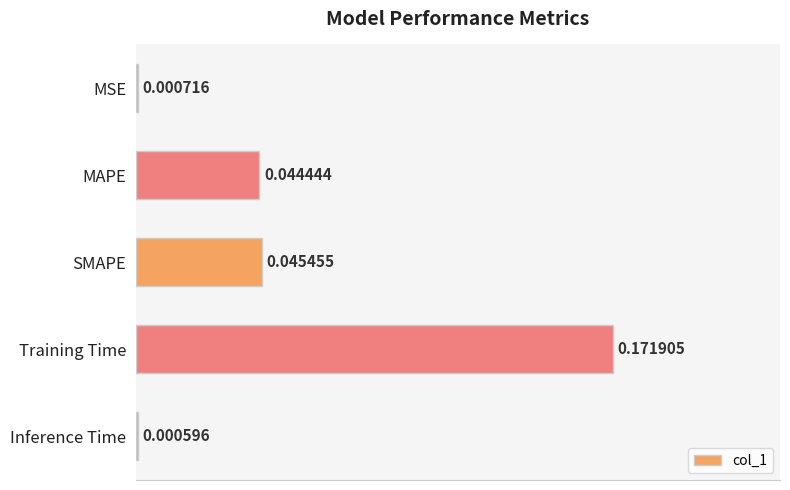

What is the average value?

0.1